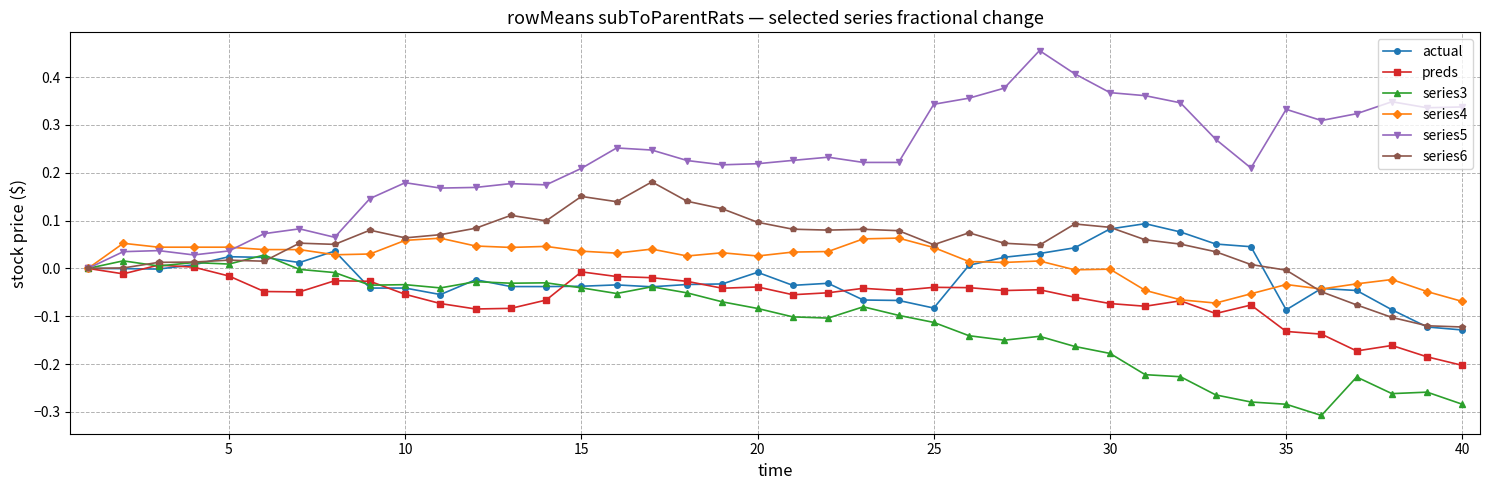

Which series has the largest range (max minus min)?

series5